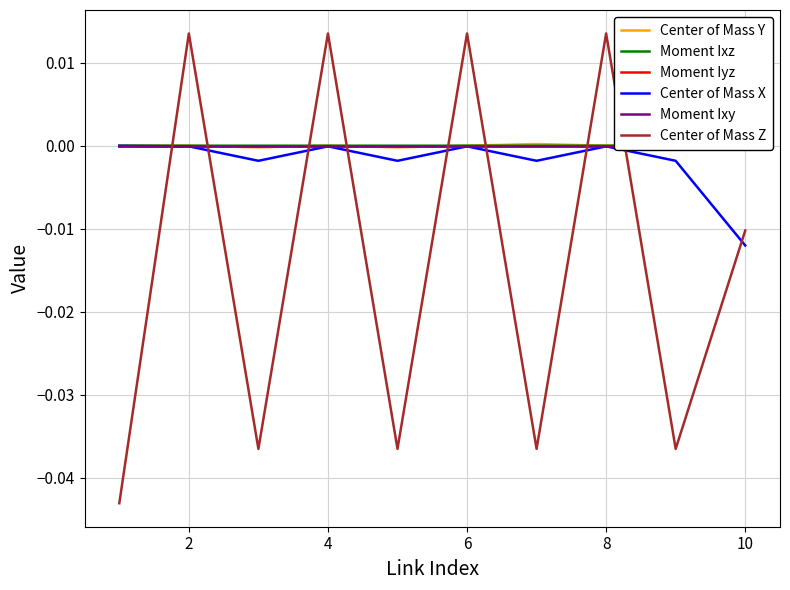

How many interior local peaks does the Moment Ixy series have?

4